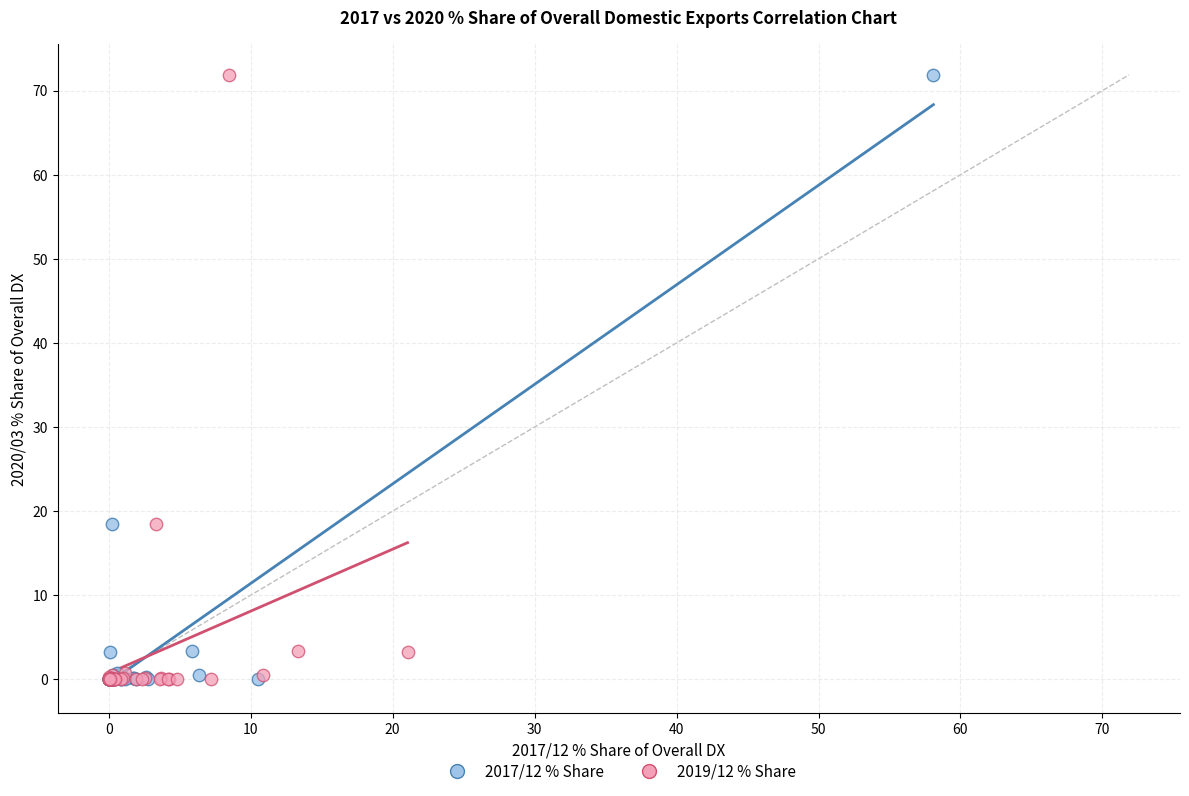

What are all the series names shown in the legend?

2017/12 % Share, 2019/12 % Share